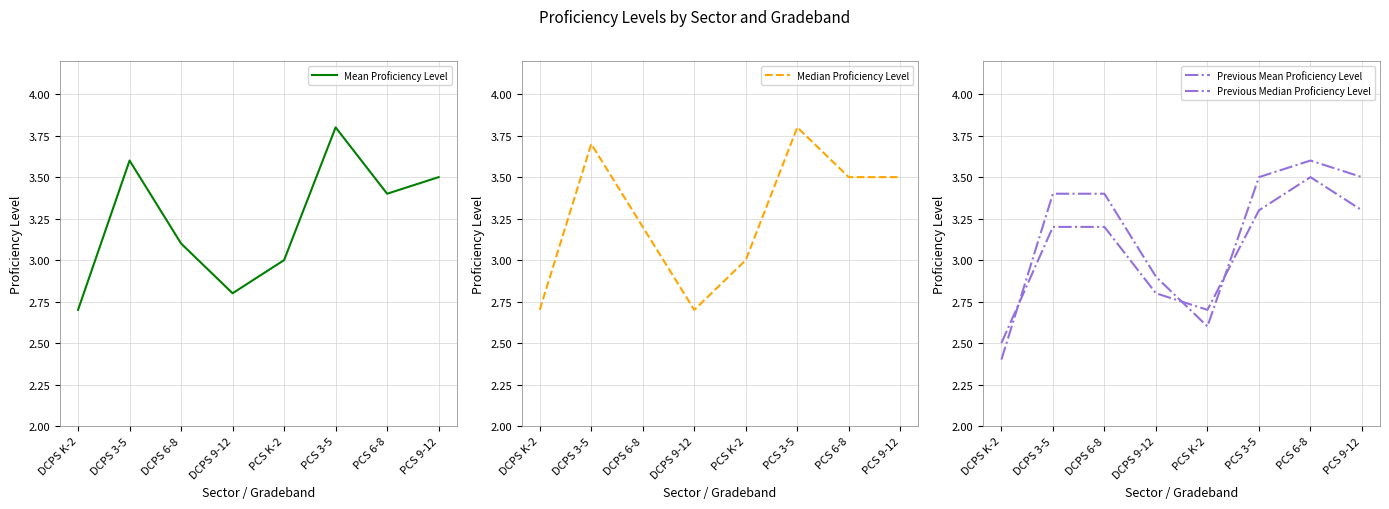

In Mean Proficiency Level, how many points are higher than both neighbors (excluding endpoints)?

2